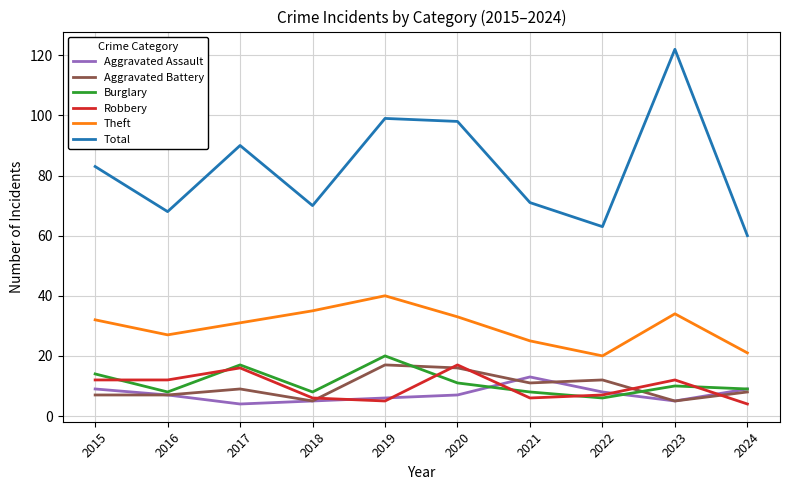

What is the difference between the Burglary values at 2024 and 2021?

1